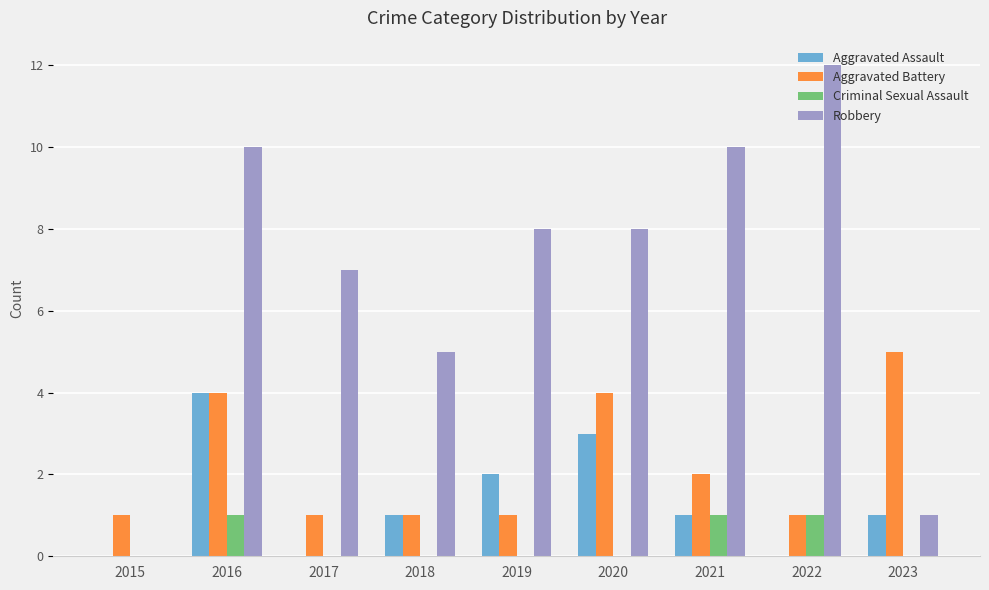

At which category is the sum across all series the highest?

2016